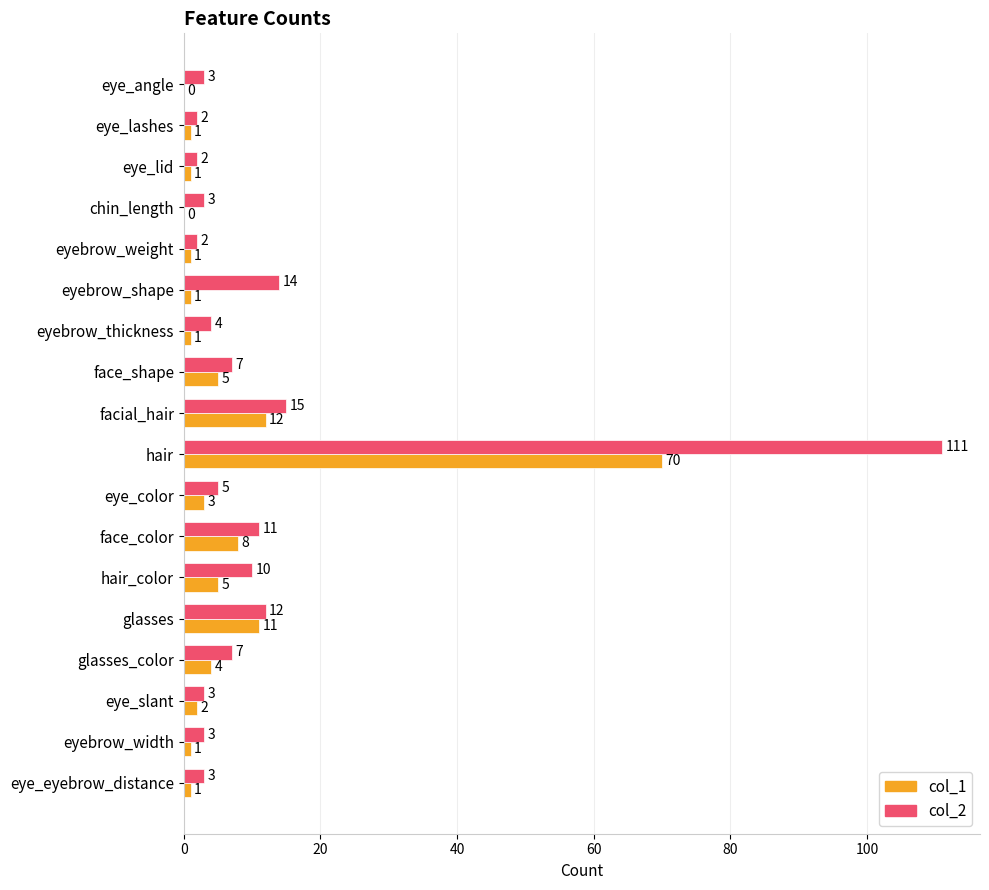

Where is col_1 nearest to the value 35?

facial_hair